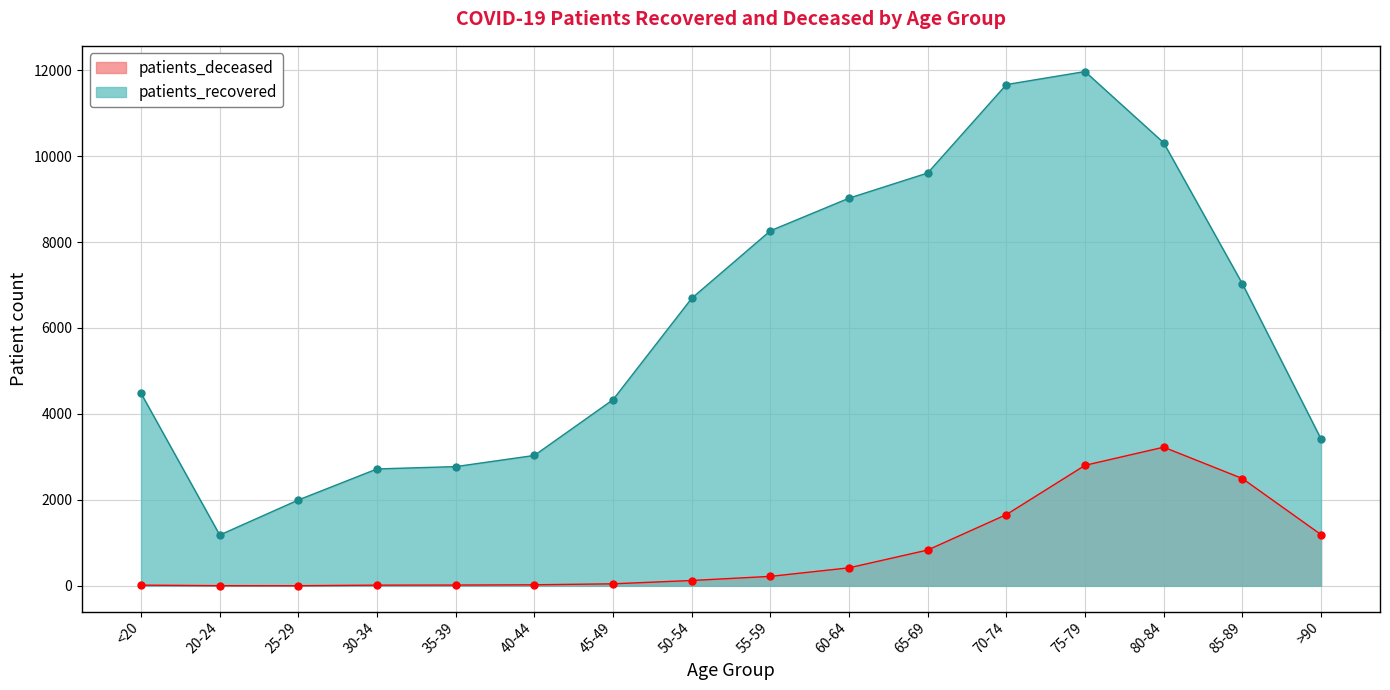

What is the label of the 2nd point from the left?

20-24